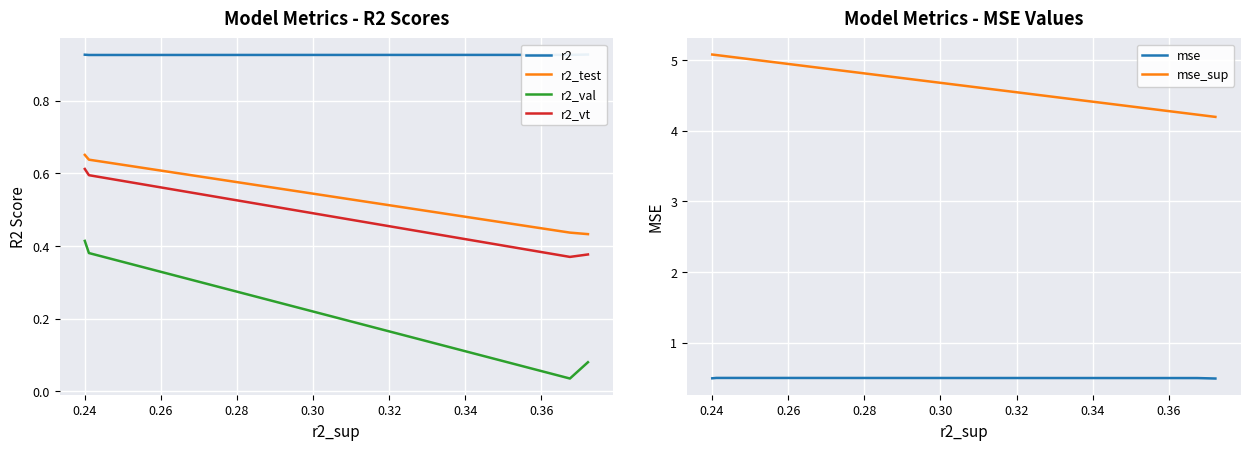

True or false: r2_test and mse_sup intersect in this chart.

False